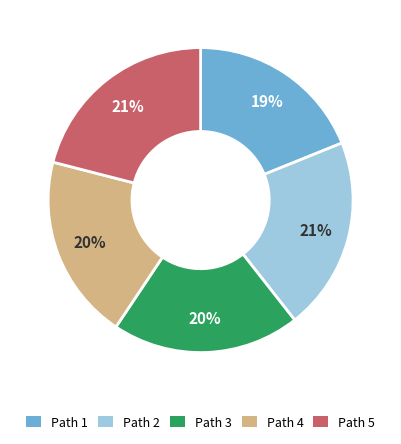

To the nearest percent, what portion does Path 5 represent?

21%